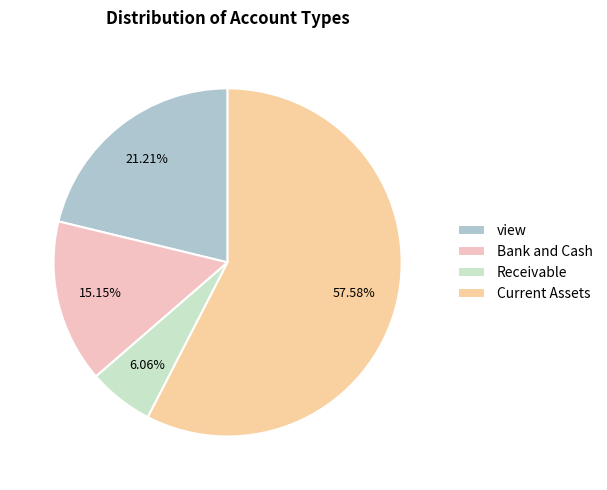

Does Current Assets represent more than half of the total?

Yes